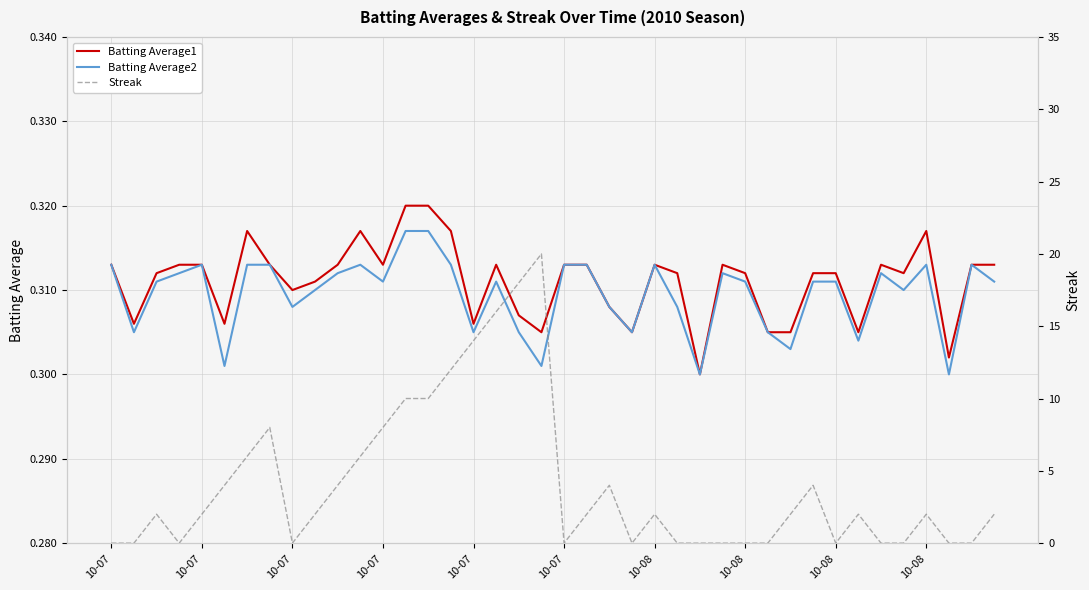

How many Streak values are between 0 and 6?

31